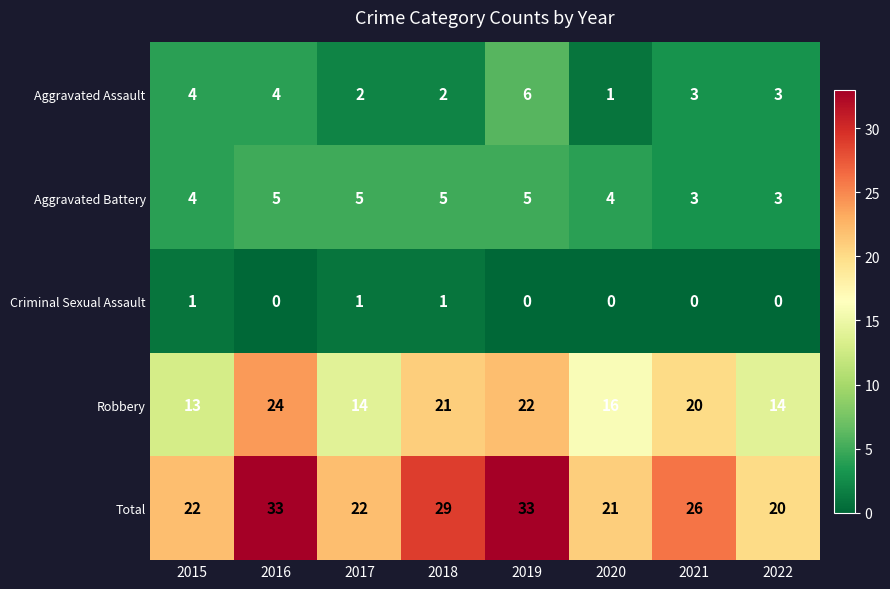

What is the difference between the maximum and second lowest values in the Aggravated Assault series?

4